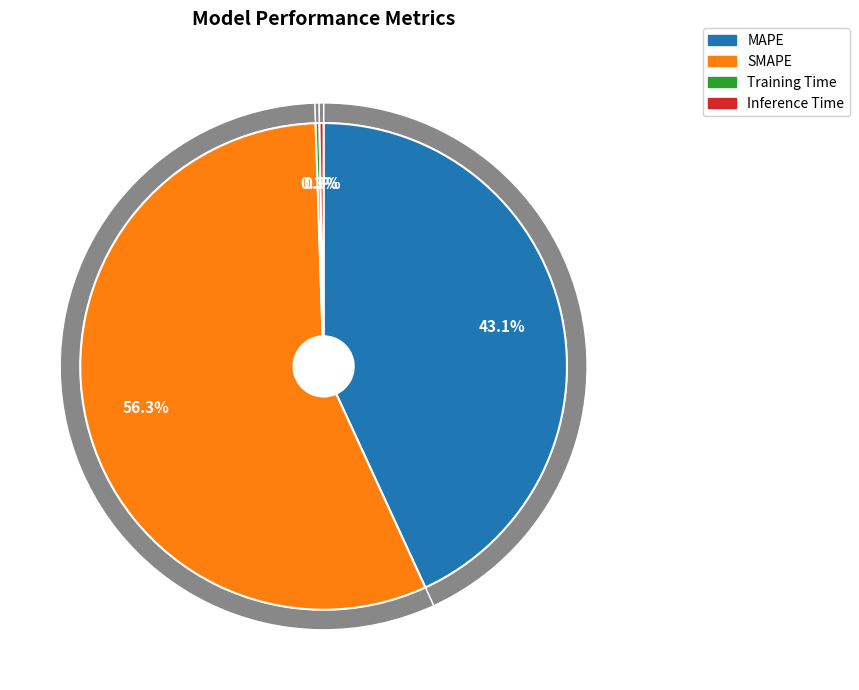

To the nearest percent, what is the difference between the largest and smallest slice percentages?

56%